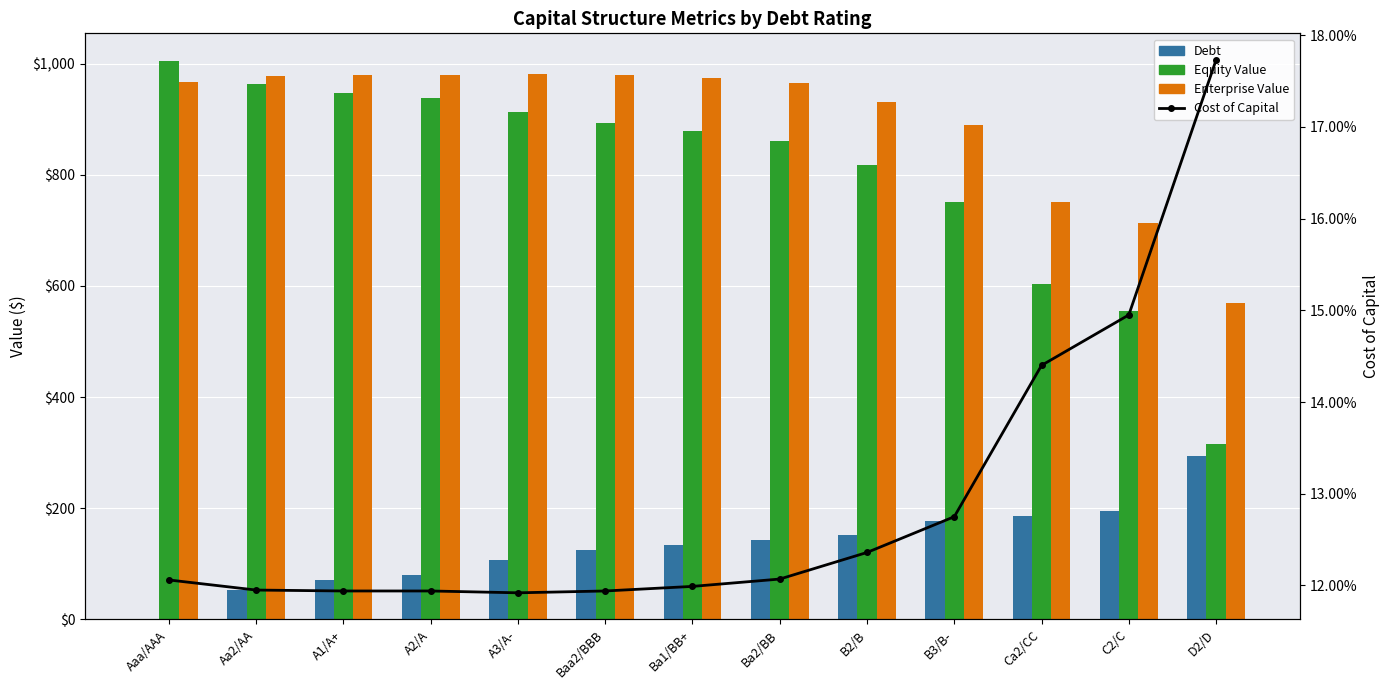

What is the sum of the Equity Value values at B2/B and D2/D?

1133.4